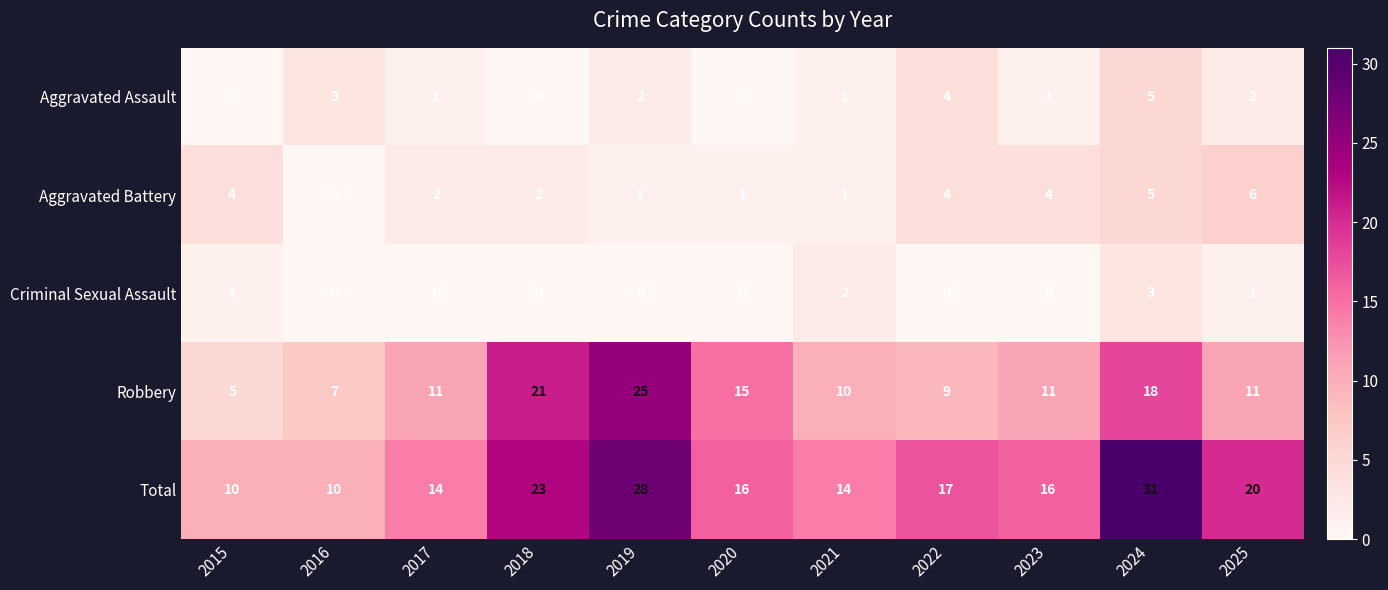

Count the number of data series in this chart.

5